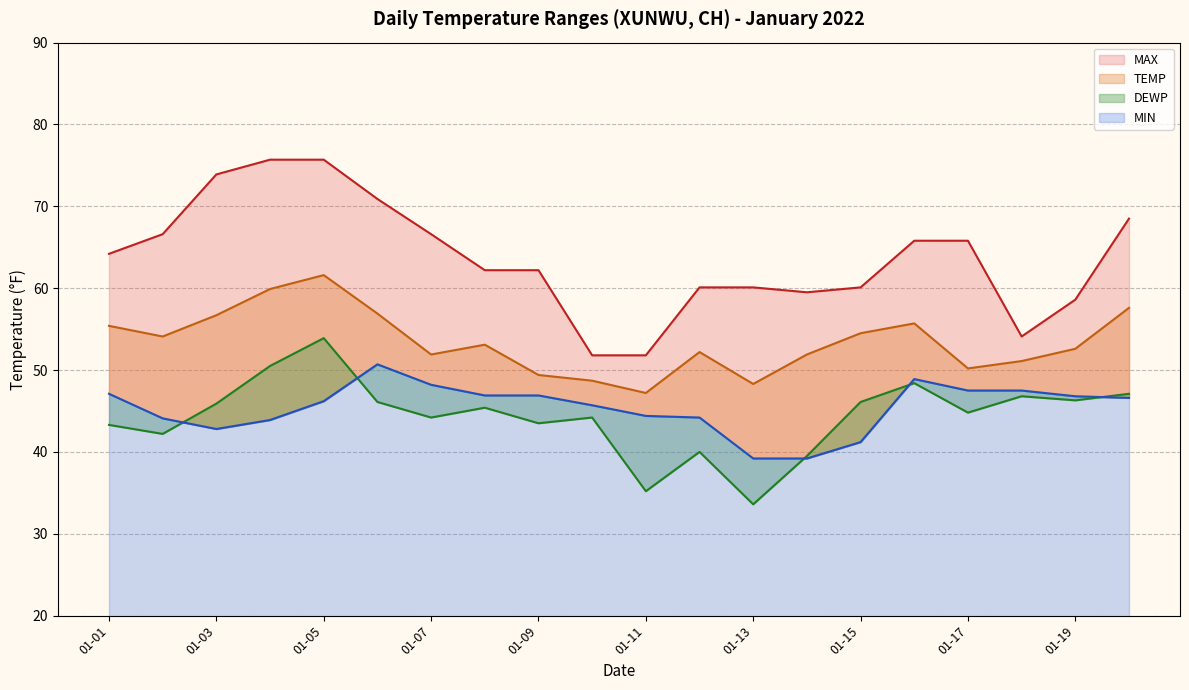

At which category does MAX reach its first local valley?

2022-01-14